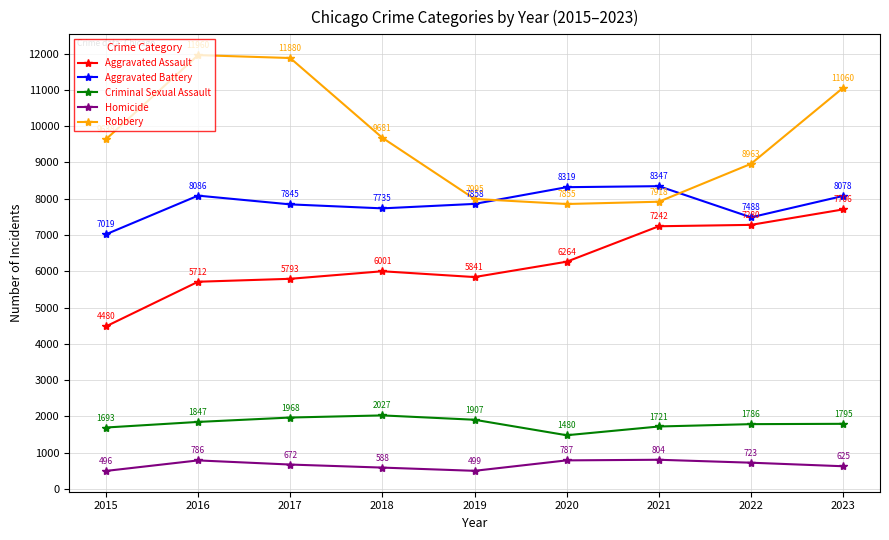

At which label does Aggravated Battery reach its minimum?

2015